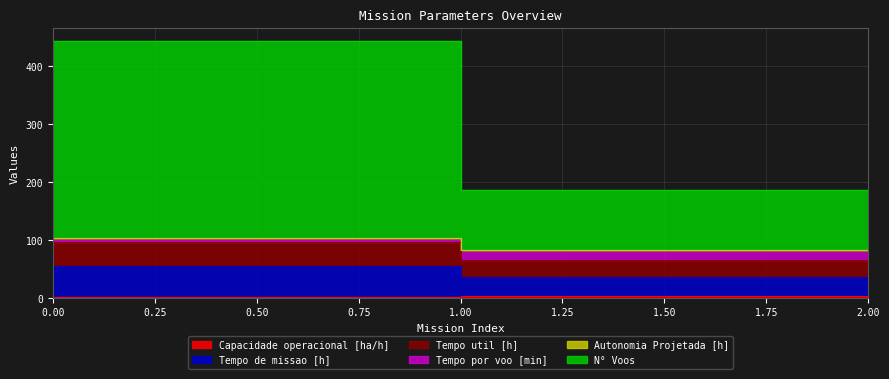

Which has a higher value, 1 or 2?

2